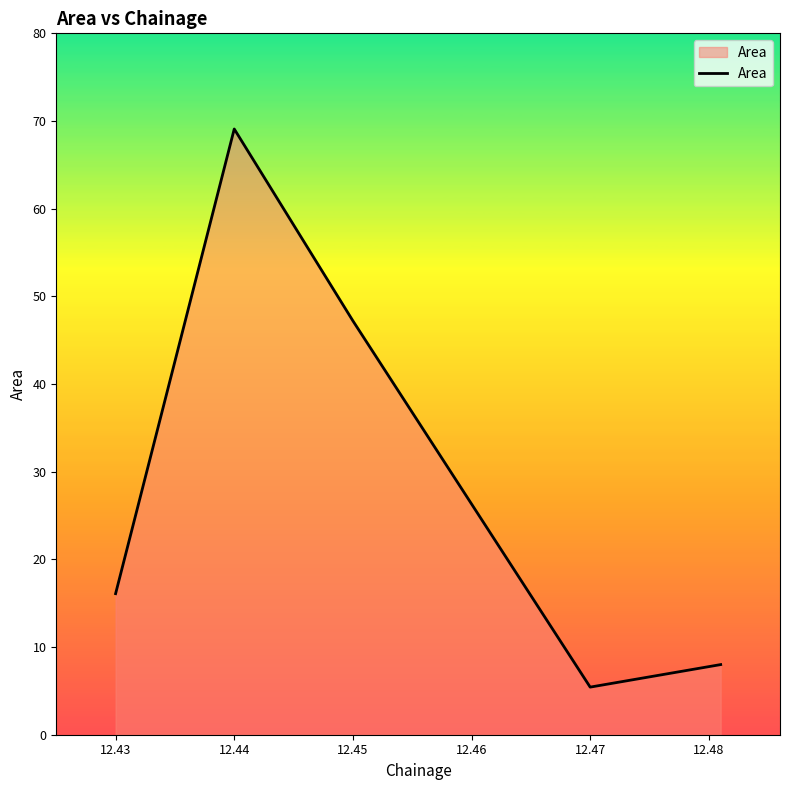

What is the maximum value shown in the chart?

69.1